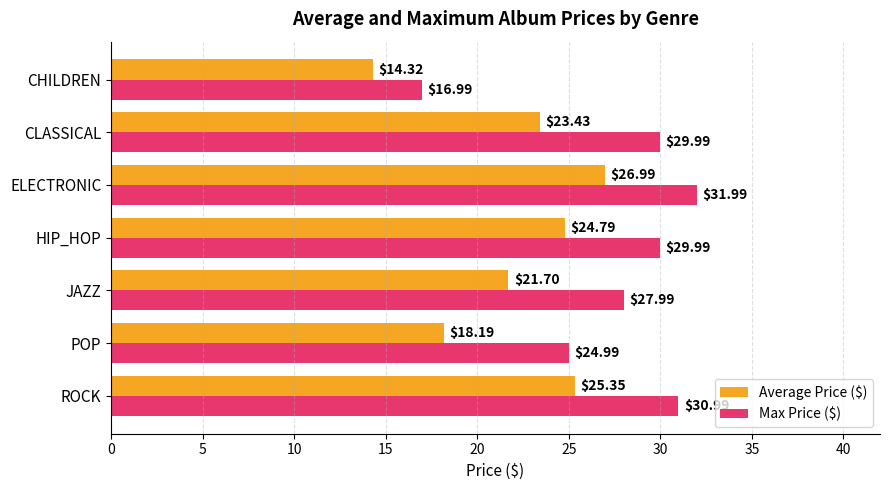

What is the difference between the maximum and minimum values in the Max Price ($) series?

15.0